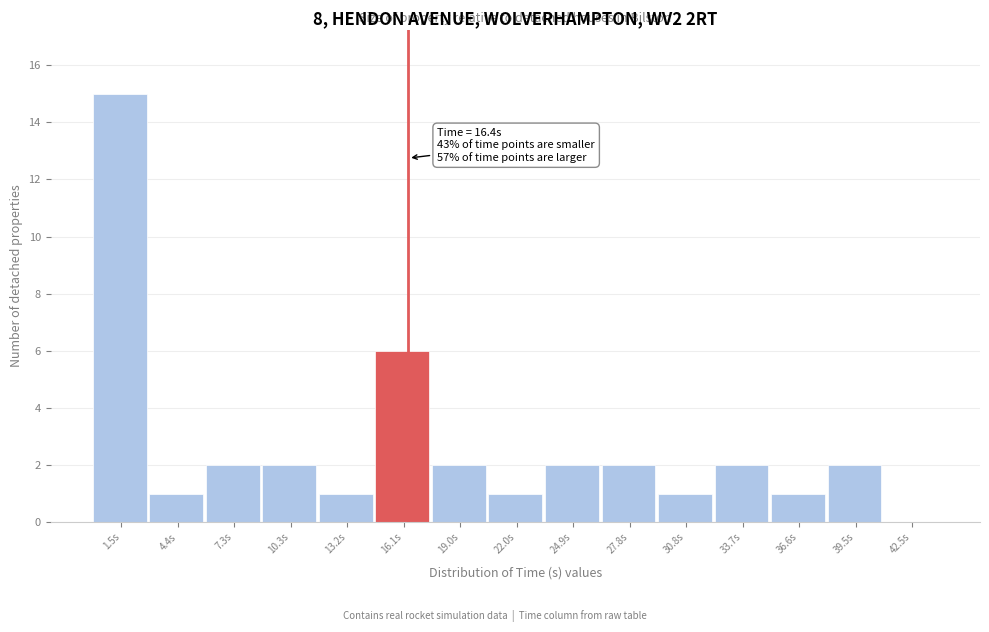

Which range on the x-axis has the tallest bar?

0.0 to 3.0